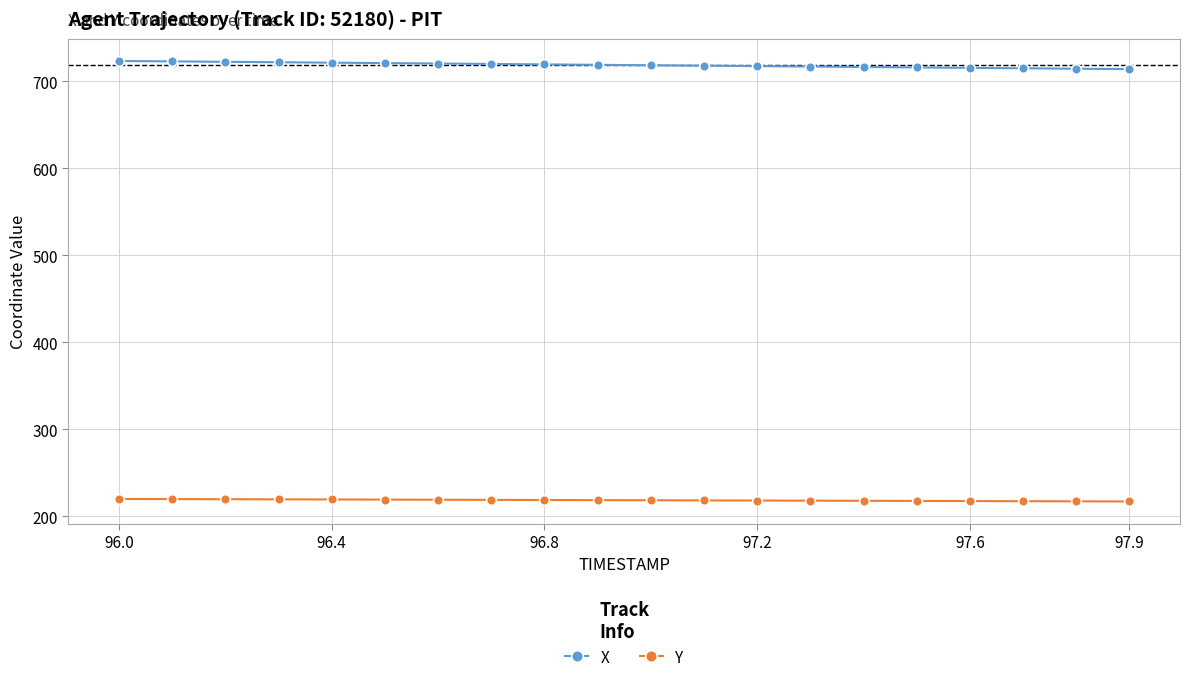

True or false: X and Y intersect in this chart.

False